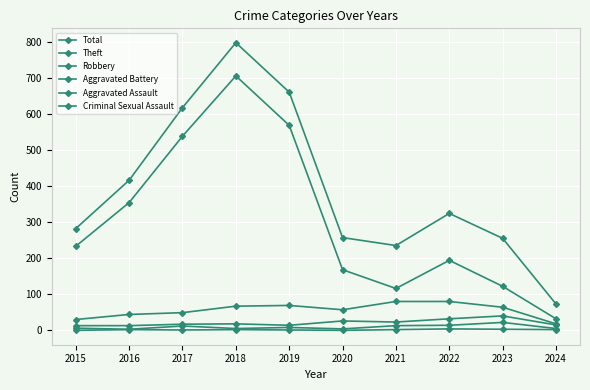

What is the difference between the maximum and second lowest values in the Theft series?

589